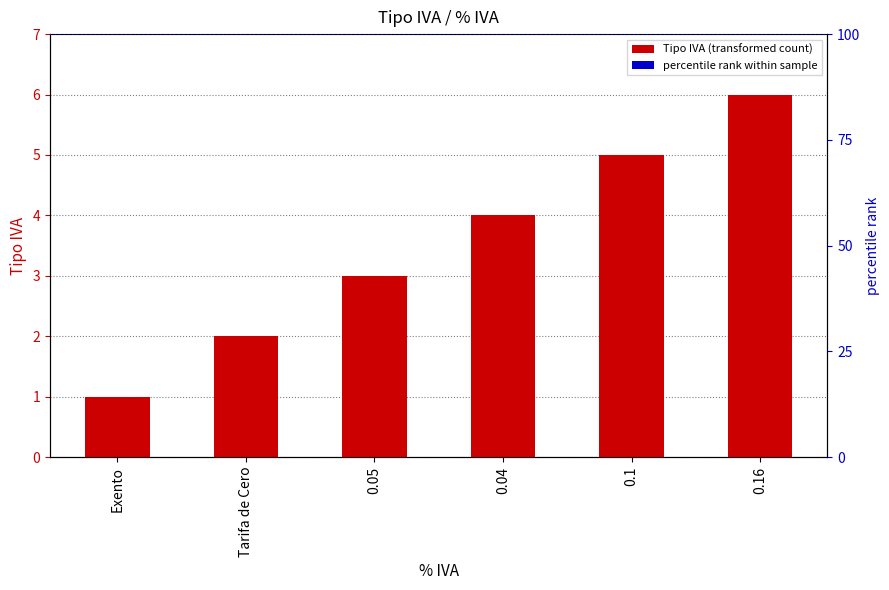

Is it true that the value at 0.1 is 7?

False